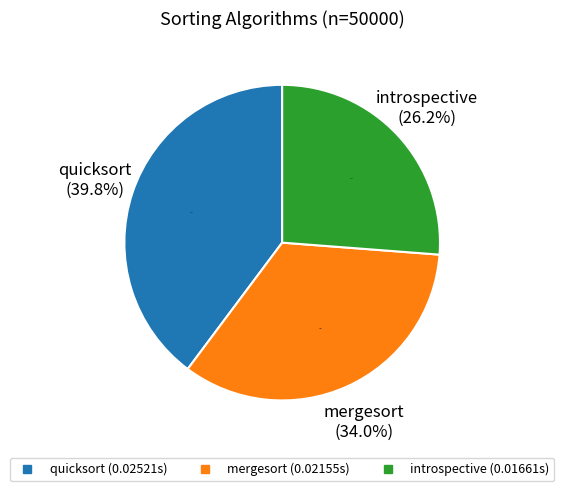

What percentage is the mergesort slice, to the nearest percent?

34%